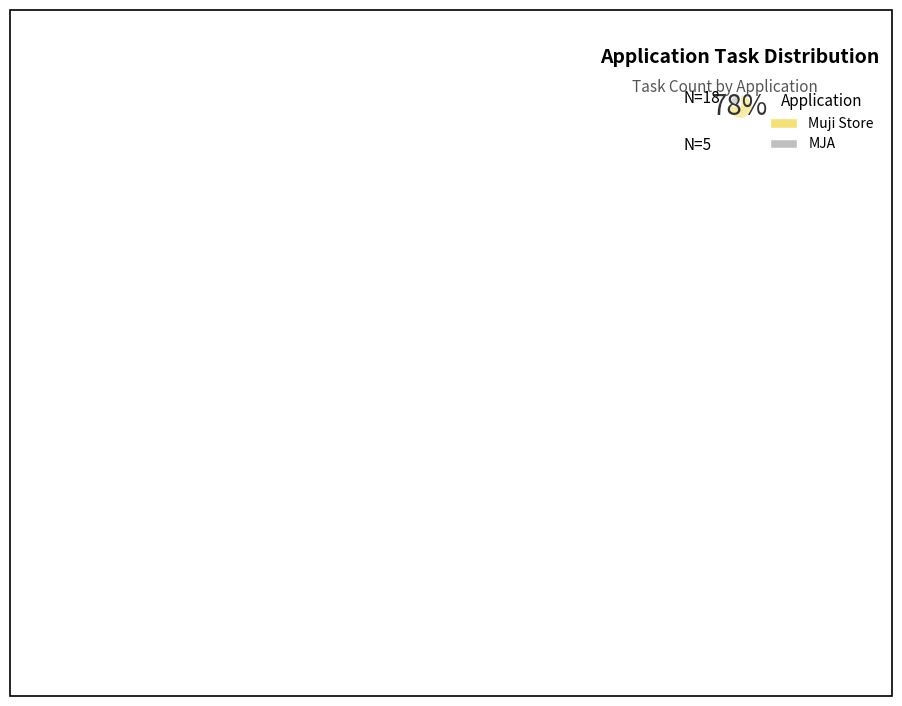

Does MJA represent more than half of the total?

No